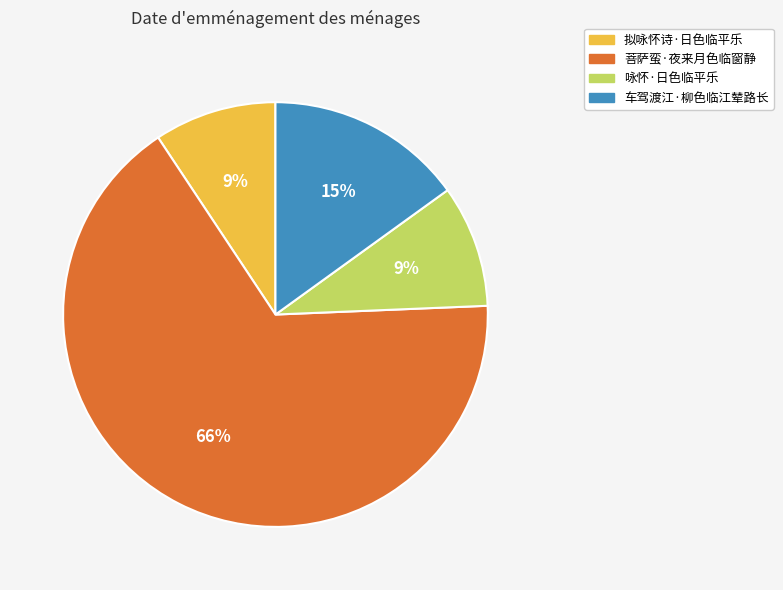

How many slices are in this pie chart?

4